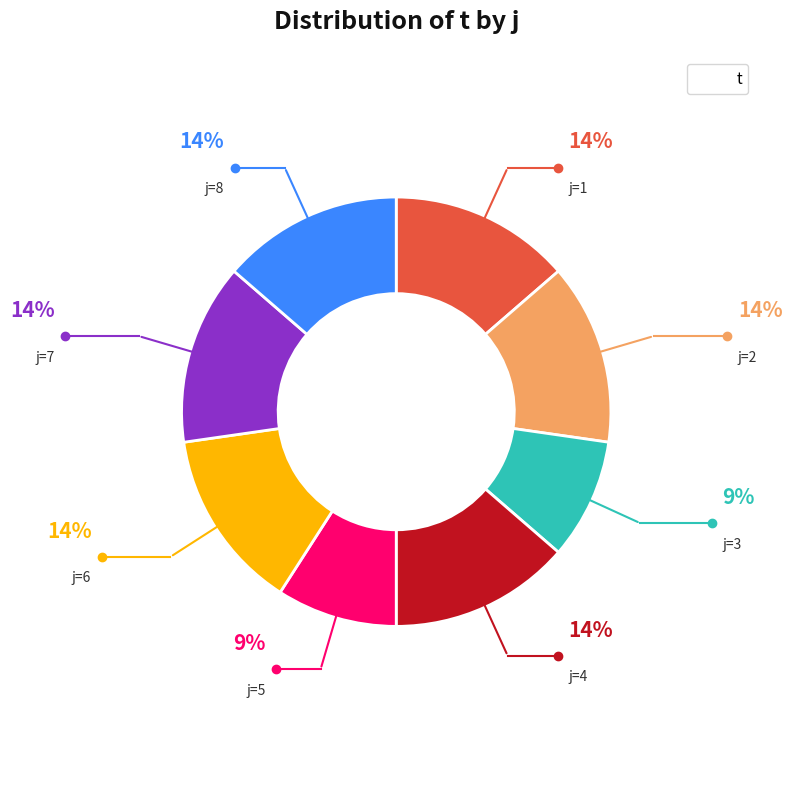

Is there any slice that represents more than half of the pie?

No